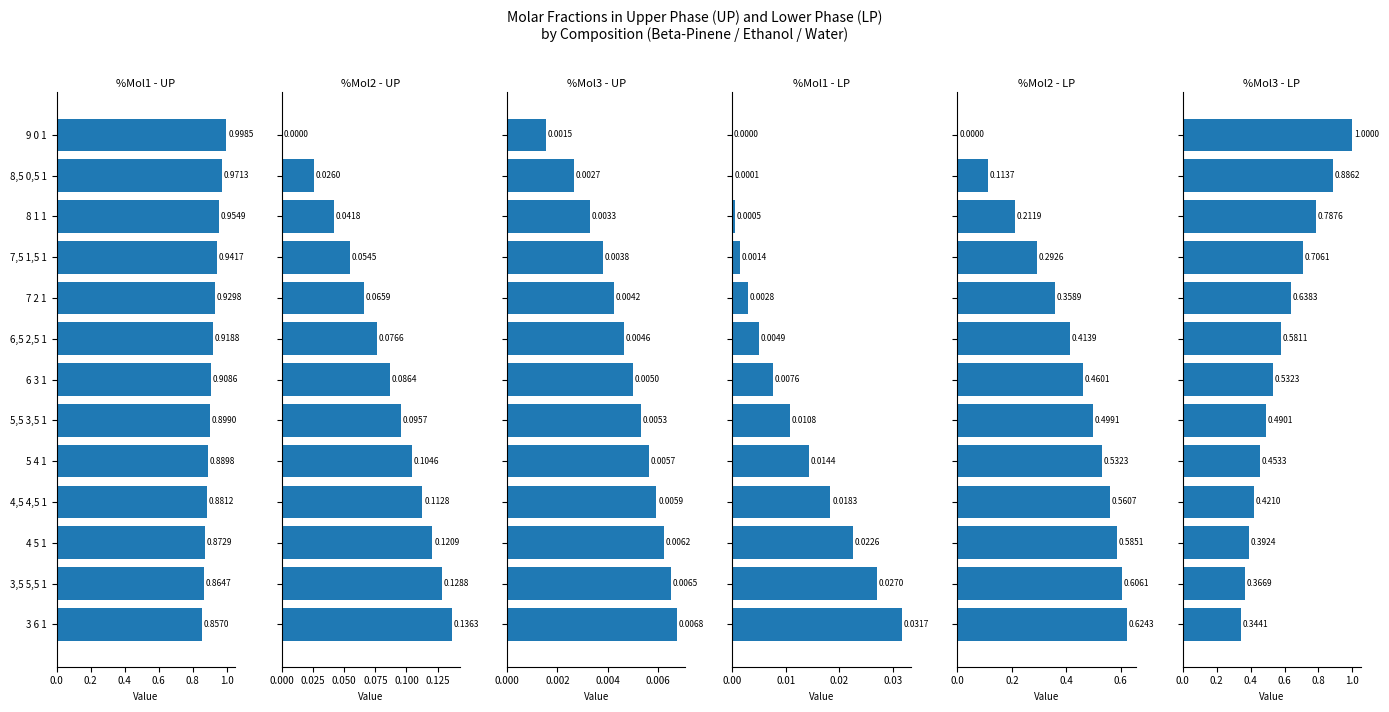

At how many categories does at least one series exceed 0?

13